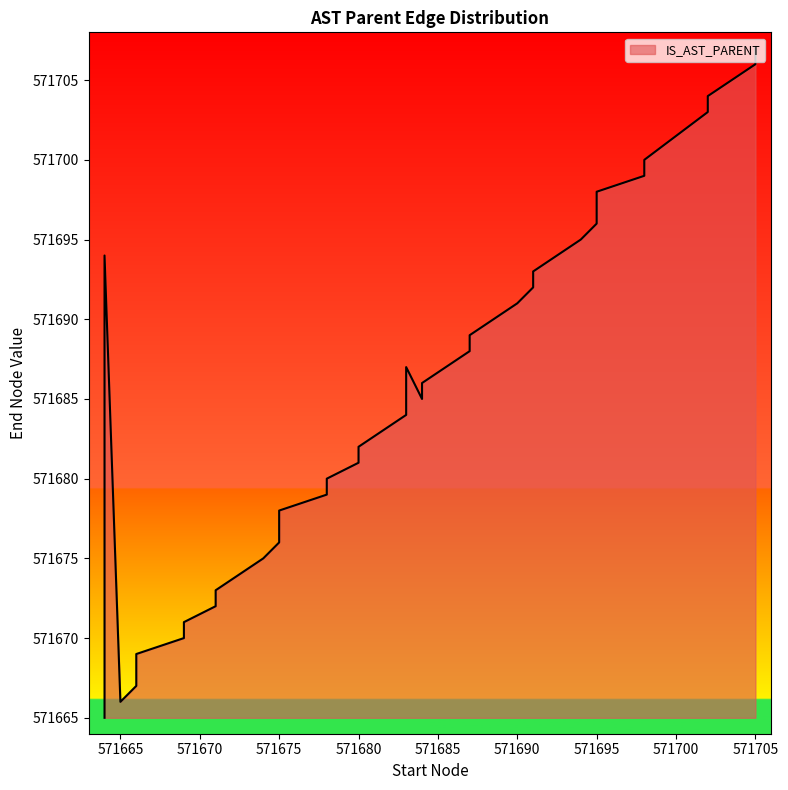

Which label corresponds to the smallest value in the chart?

571664